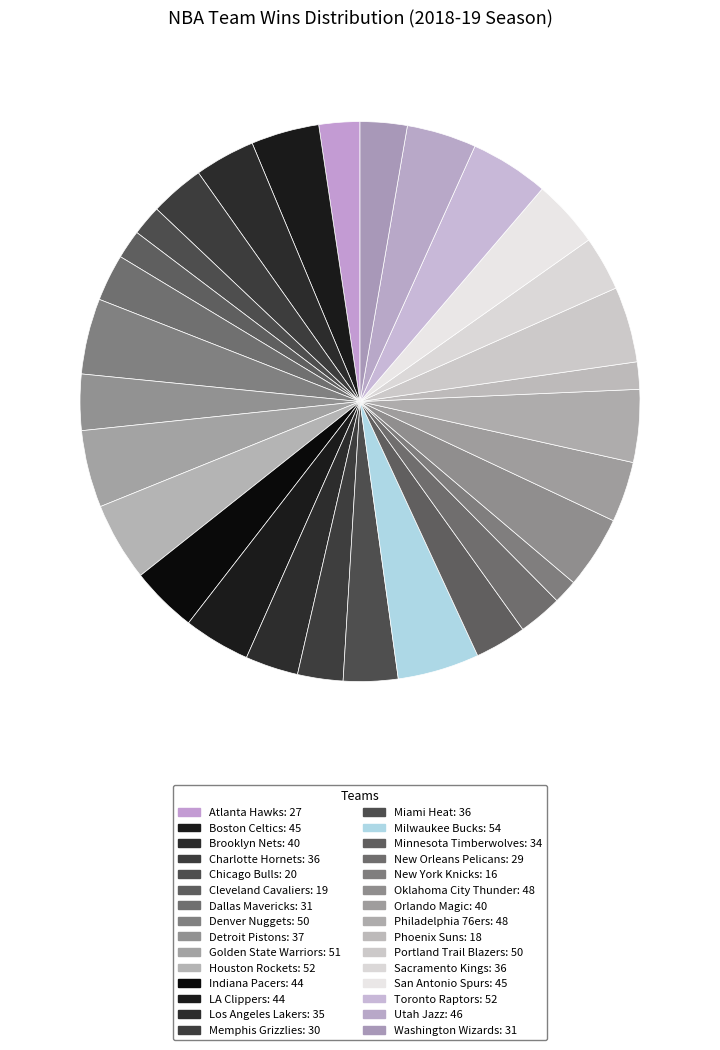

True or false: Boston Celtics accounts for 11% of the total.

False